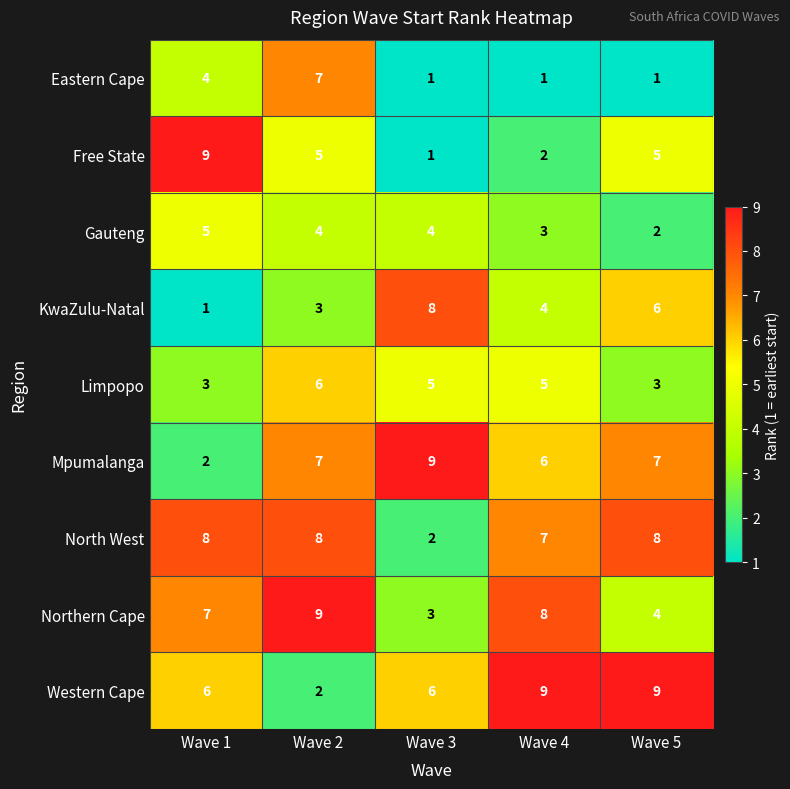

What is the difference between the KwaZulu-Natal values at Wave 2 and Wave 3?

5